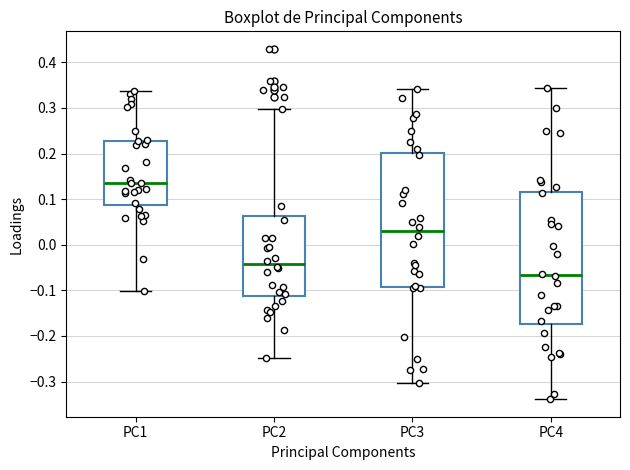

Which box has the highest median line?

PC1